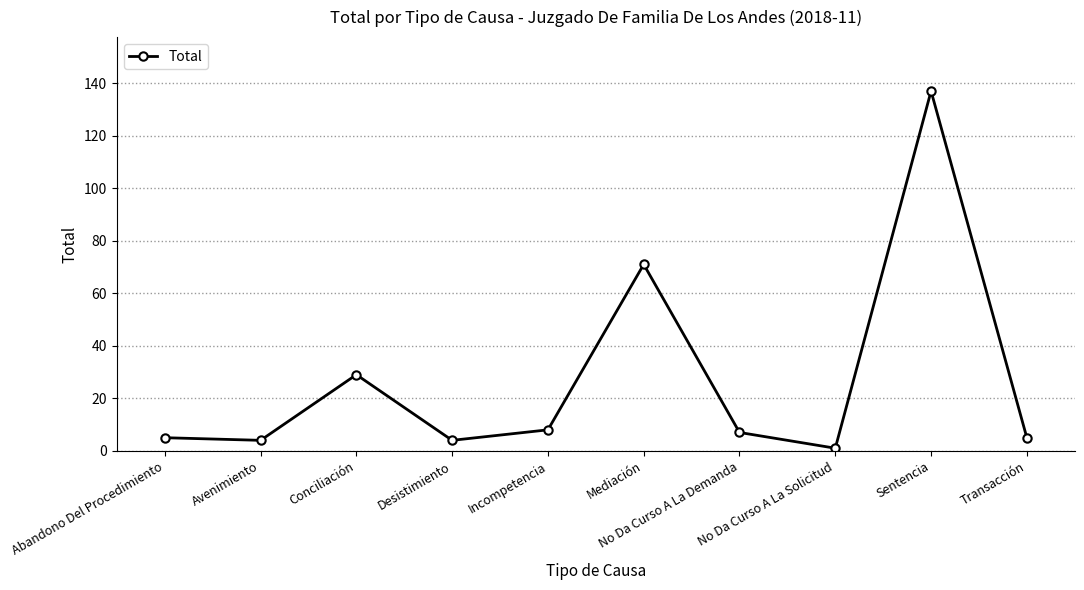

What is the change in value from Conciliación to No Da Curso A La Demanda?

-22